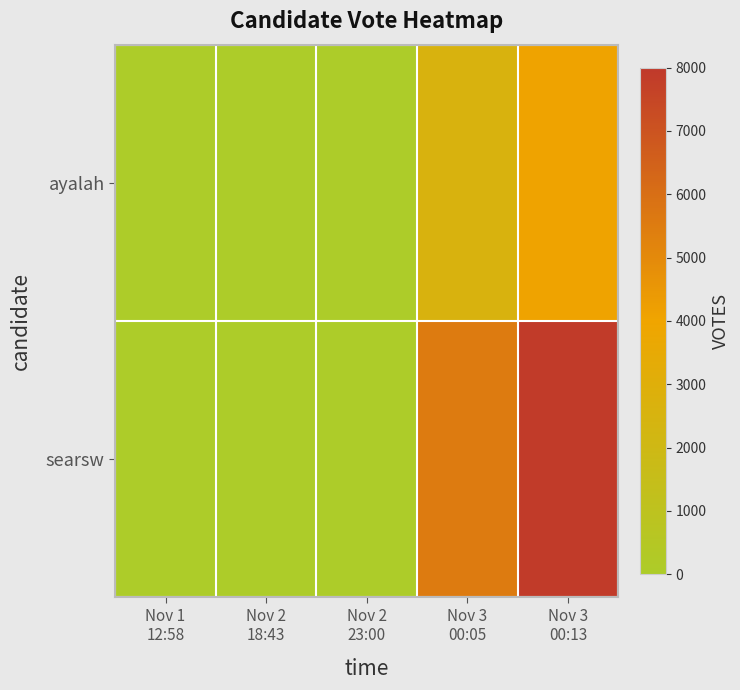

What is the total value across all series at Nov 3
00:05?

8127